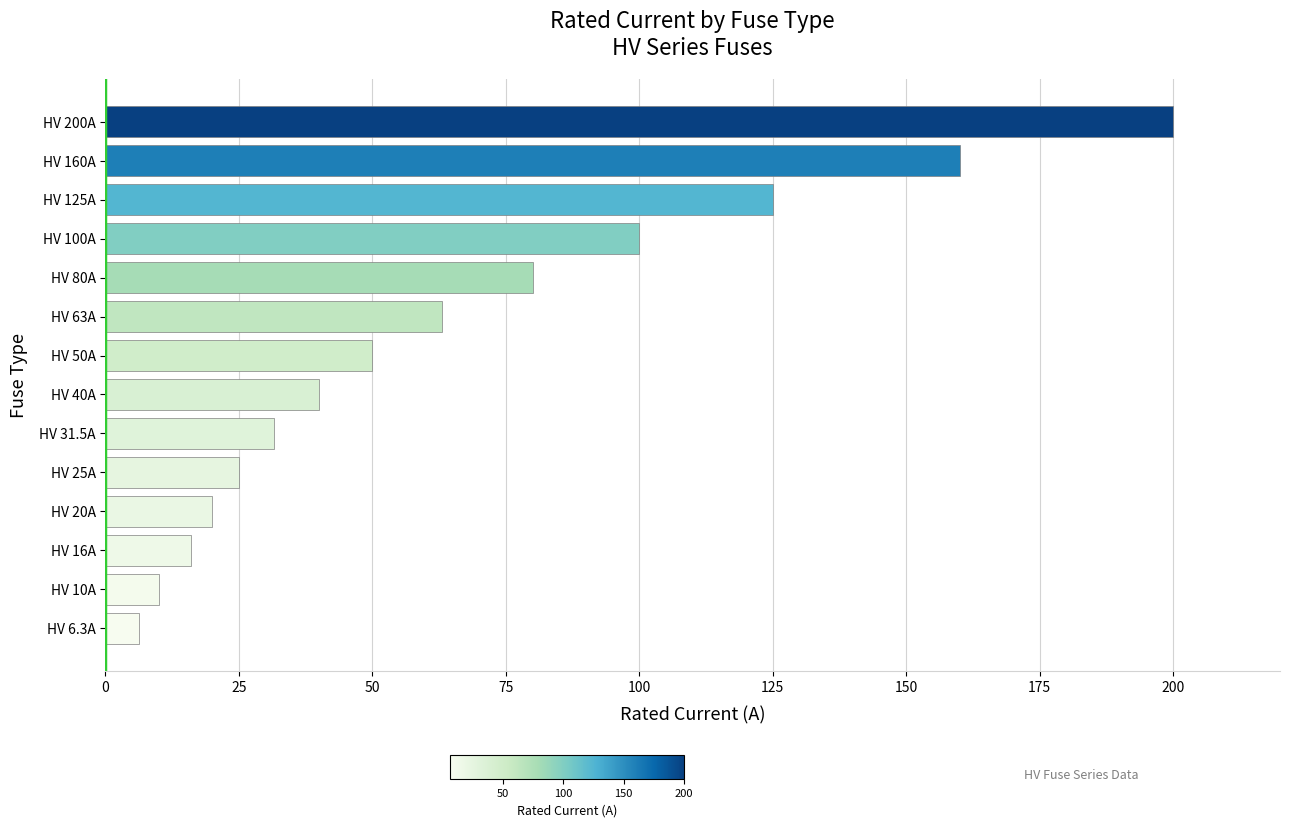

What is the minimum value shown in the chart?

6.3